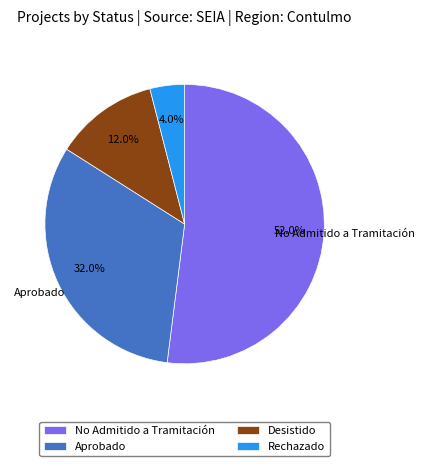

The Aprobado slice represents 38% of the pie. True or false?

False